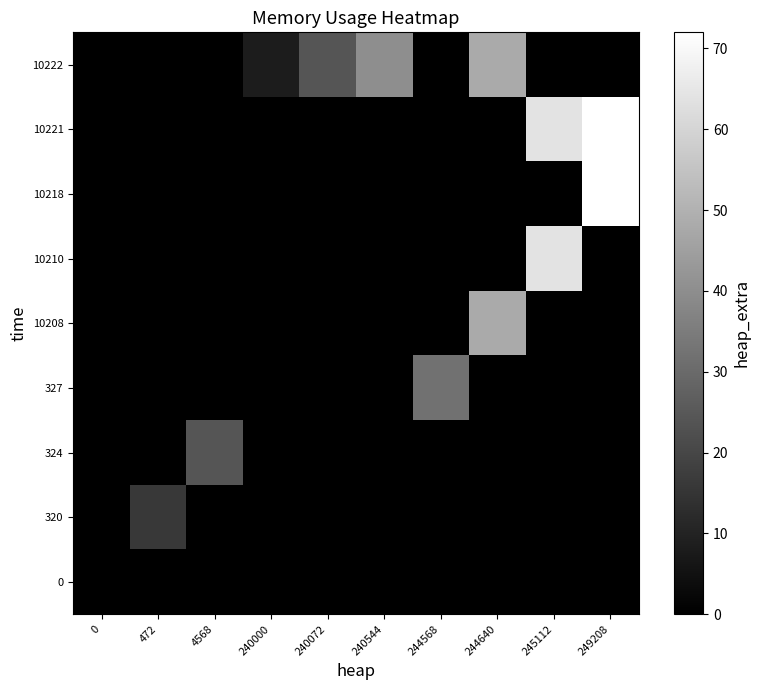

What is the spread (max minus min) of values at 240072?

24